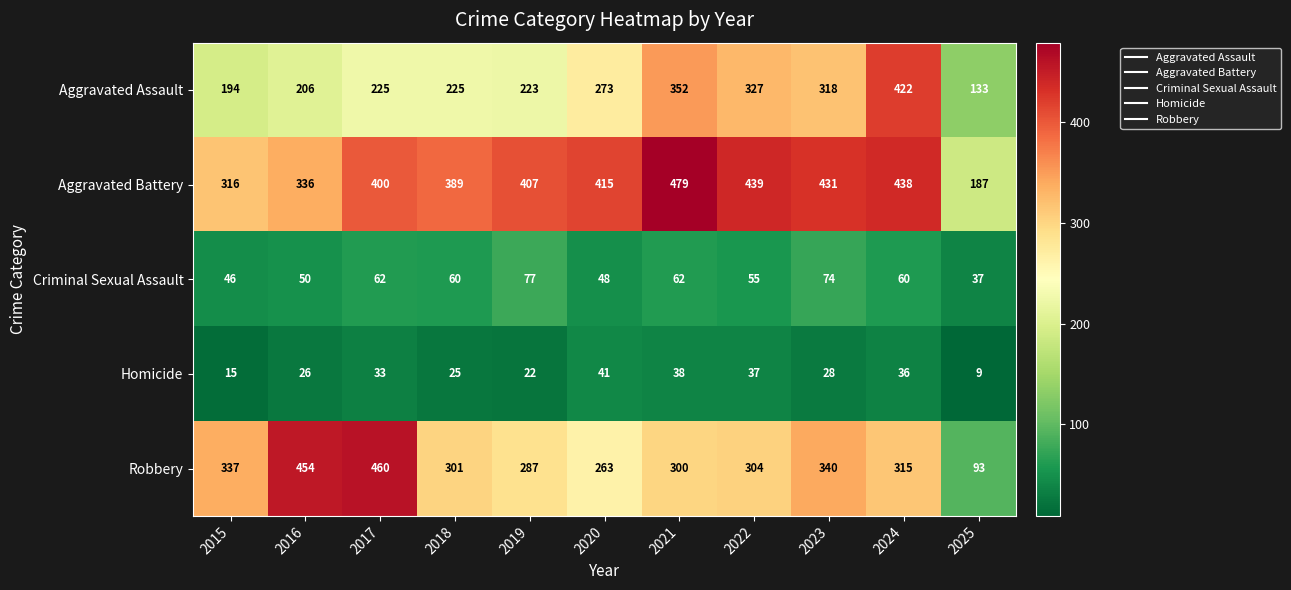

Read the Robbery value at 2015.

337